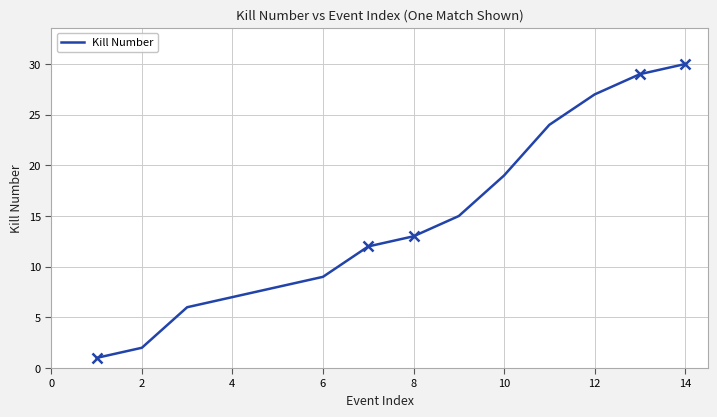

What is the greatest value displayed?

30